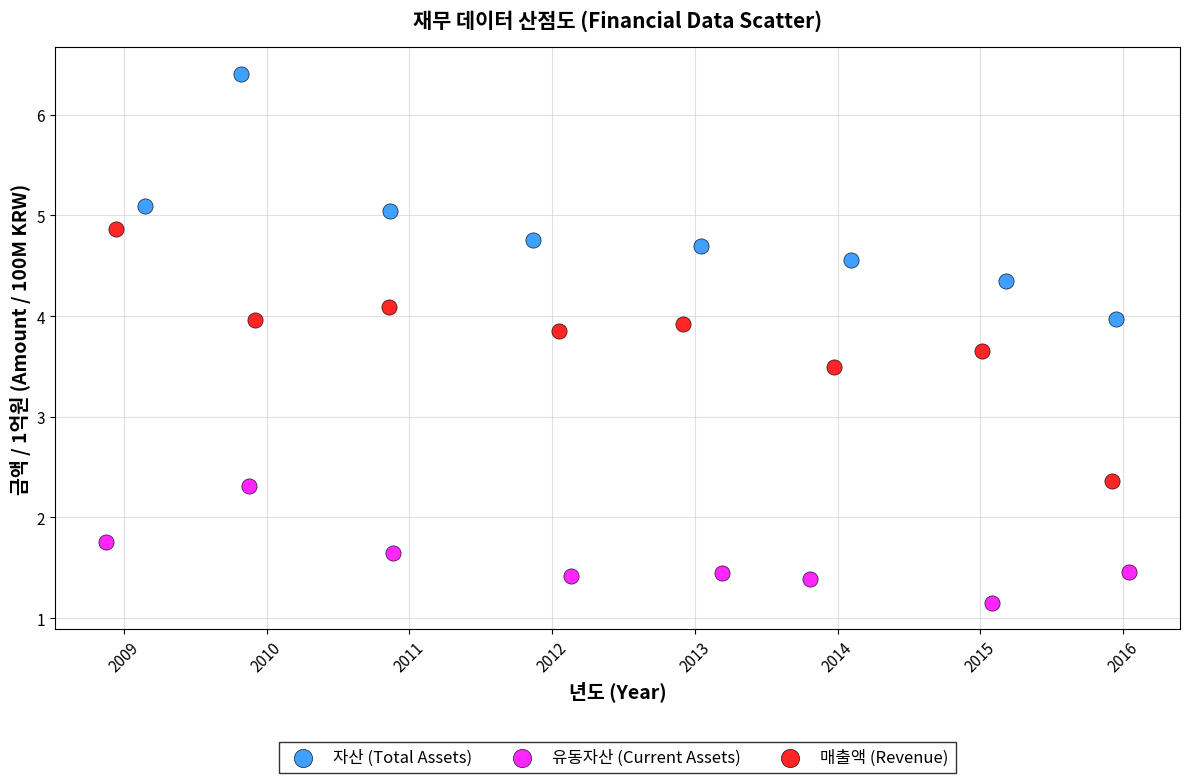

What are all the series names shown in the legend?

자산 (Total Assets), 유동자산 (Current Assets), 매출액 (Revenue)